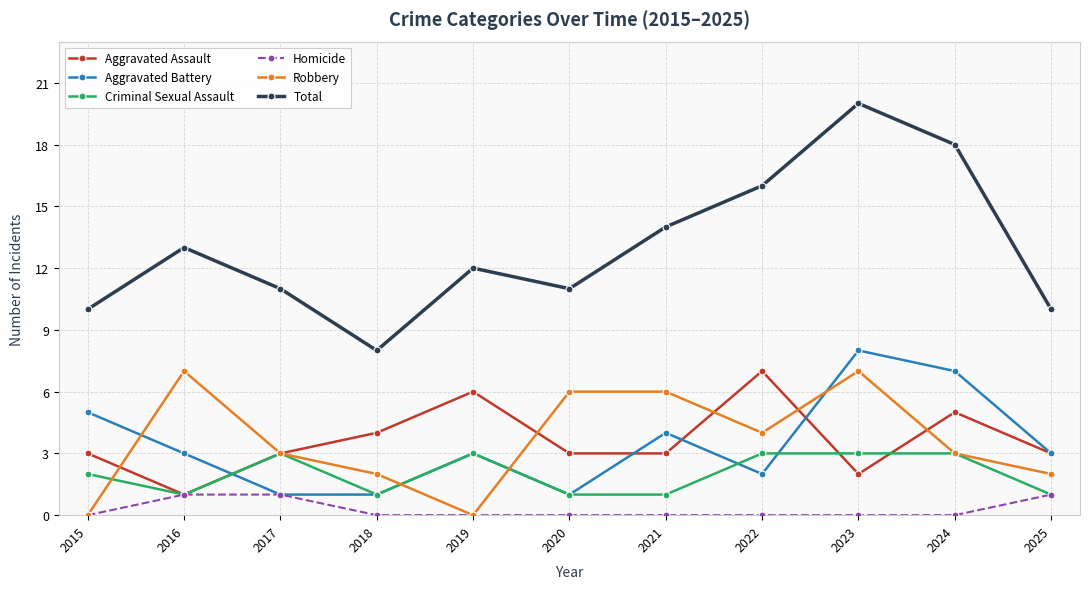

Which series has the largest total across all categories?

Total